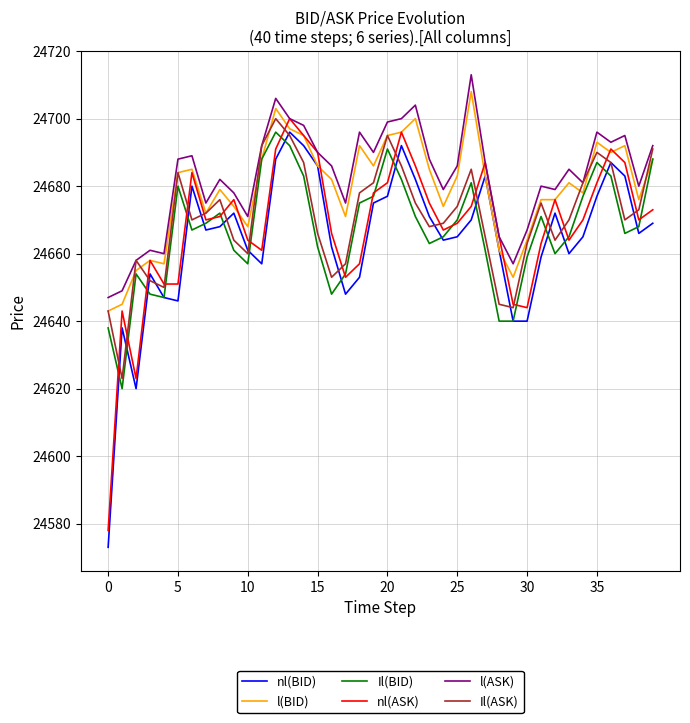

True or false: l(BID) and l(ASK) intersect in this chart.

False